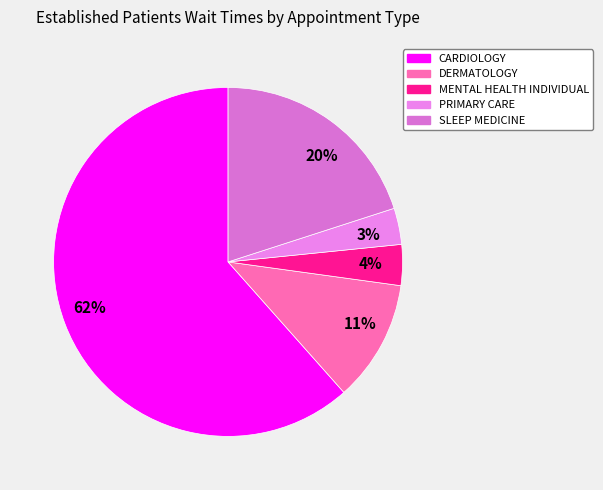

Does any single category account for the majority?

Yes